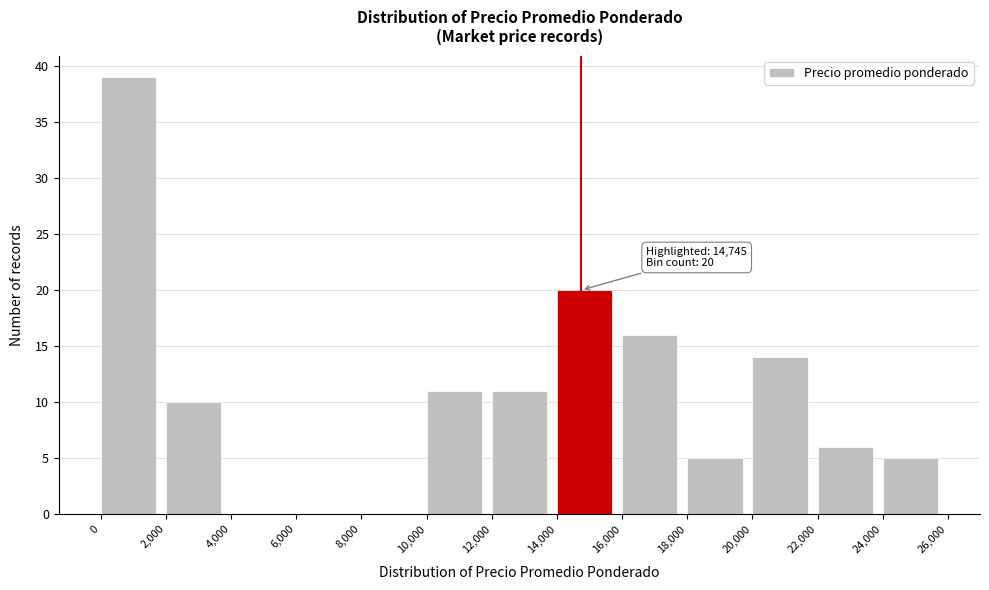

Over which range of the x-axis is the bar tallest?

0 to 2,000